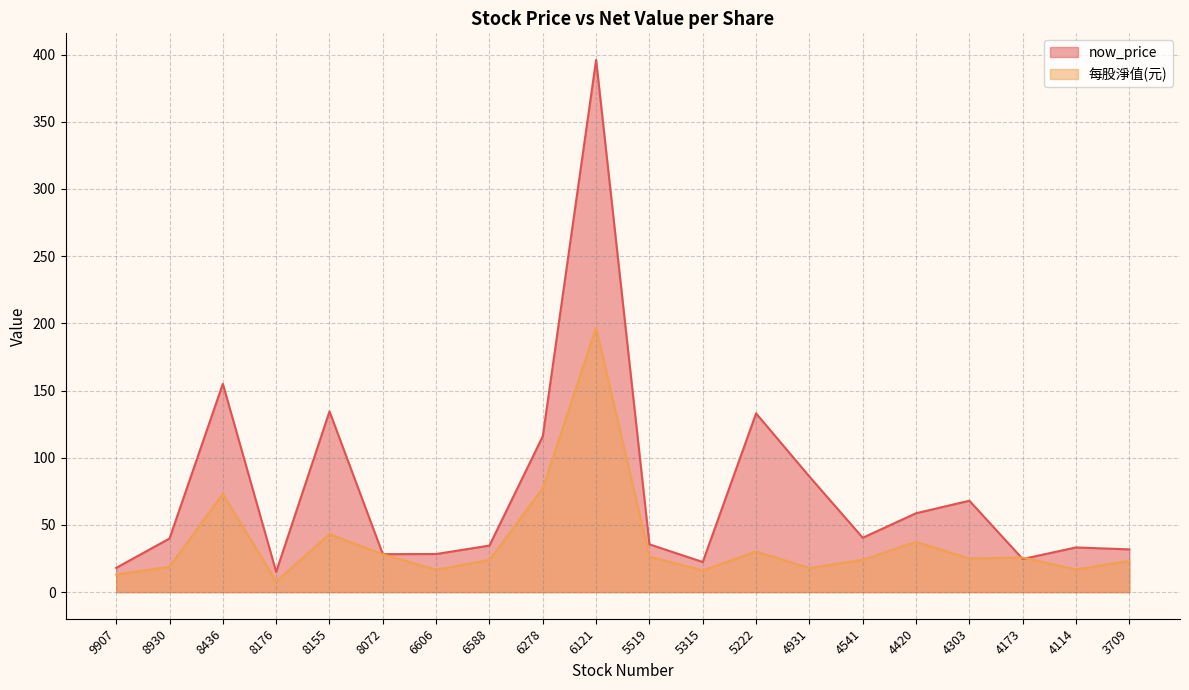

List the labels in order of 每股淨值(元) value, smallest first.

8176, 9907, 5315, 6606, 4114, 4931, 8930, 3709, 6588, 4541, 4303, 4173, 5519, 8072, 5222, 4420, 8155, 8436, 6278, 6121